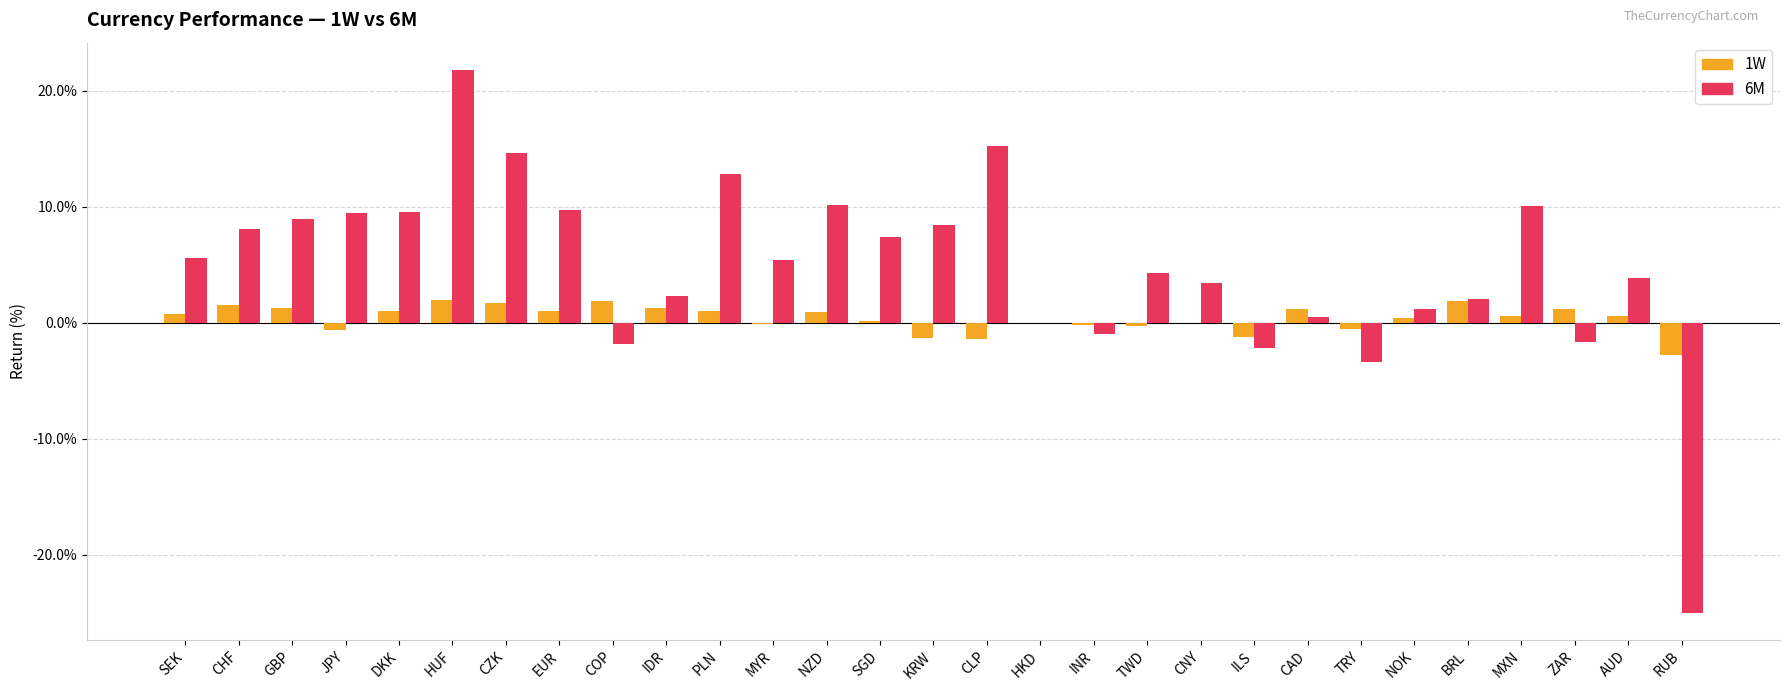

Where is 6M nearest to the value -1?

INR